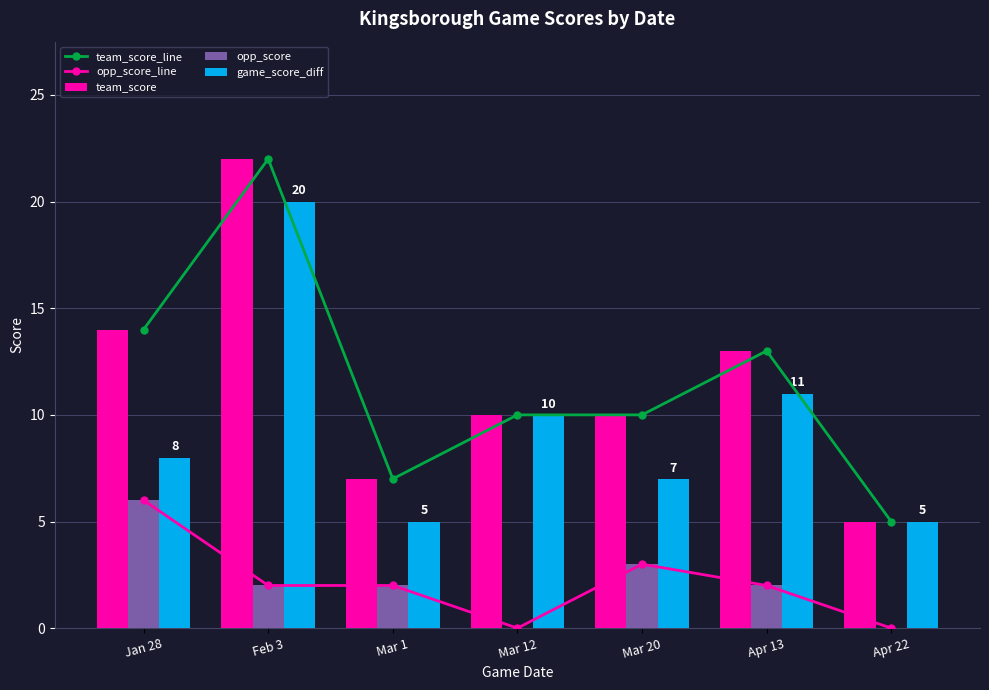

How many data points in team_score_line are less than 10?

2